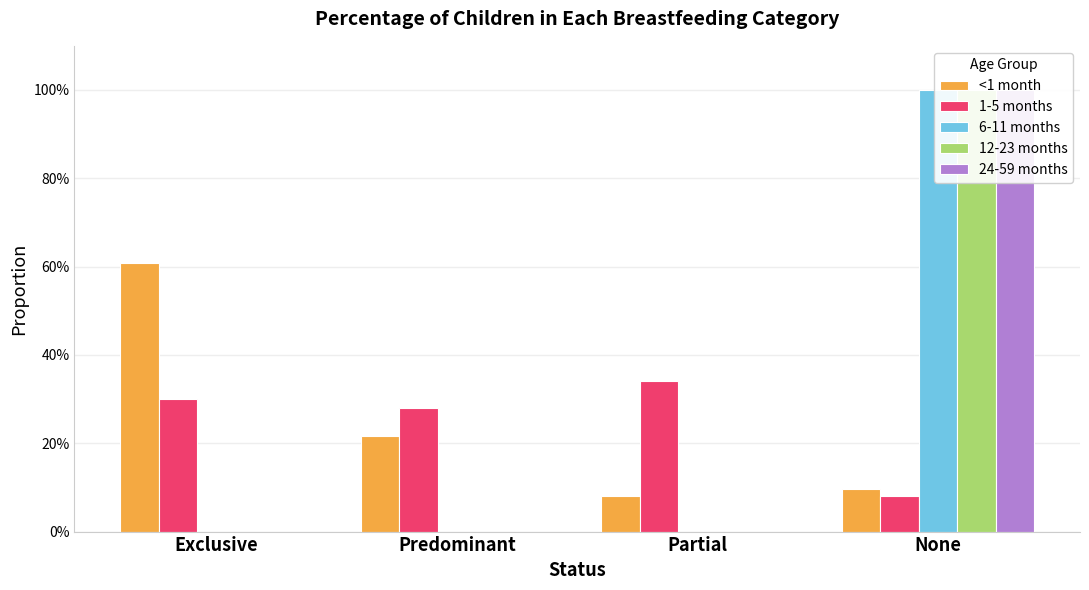

How many bars are there in total?

20